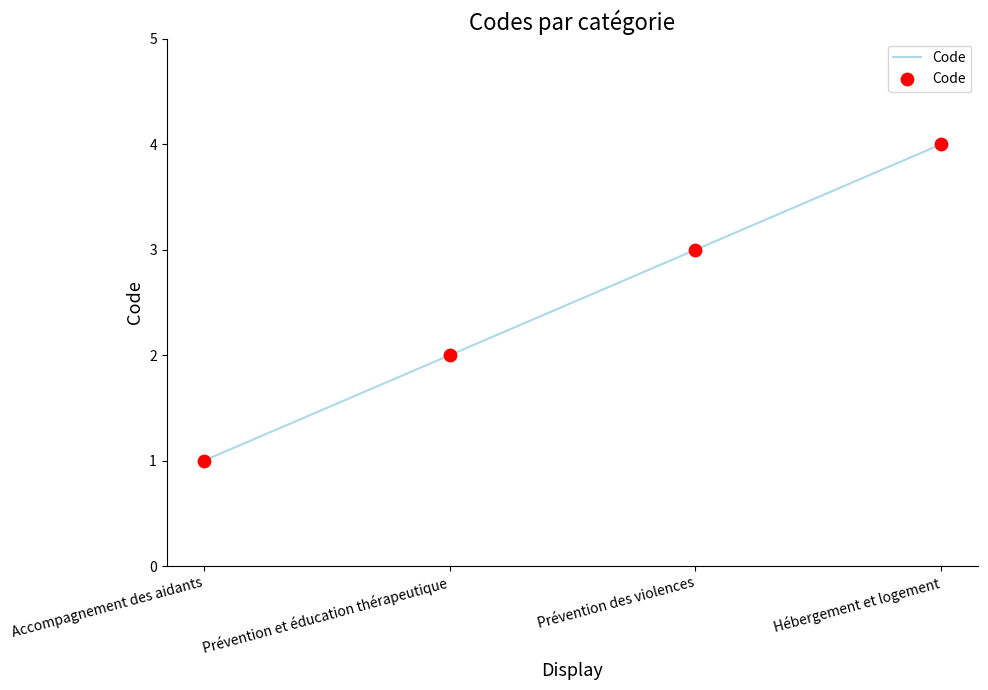

What is the change in value from Prévention et éducation thérapeutique to Hébergement et logement?

+2